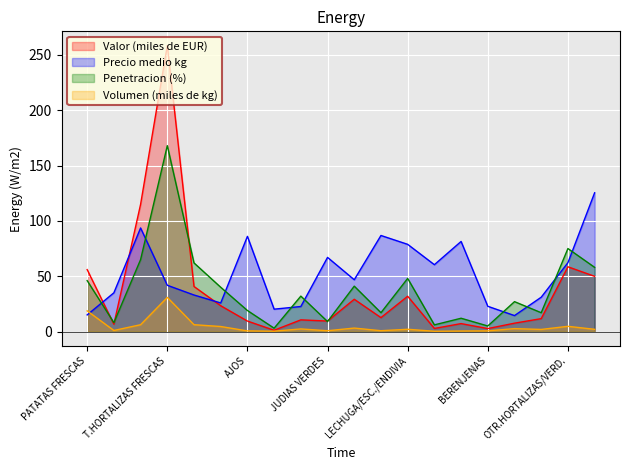

At how many categories does at least one series exceed 217?

1